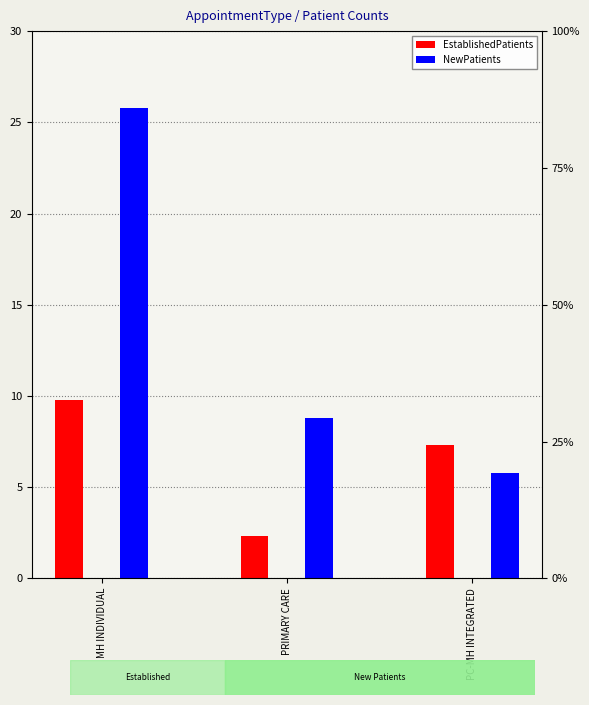

Where is NewPatients nearest to the value 15?

PRIMARY CARE